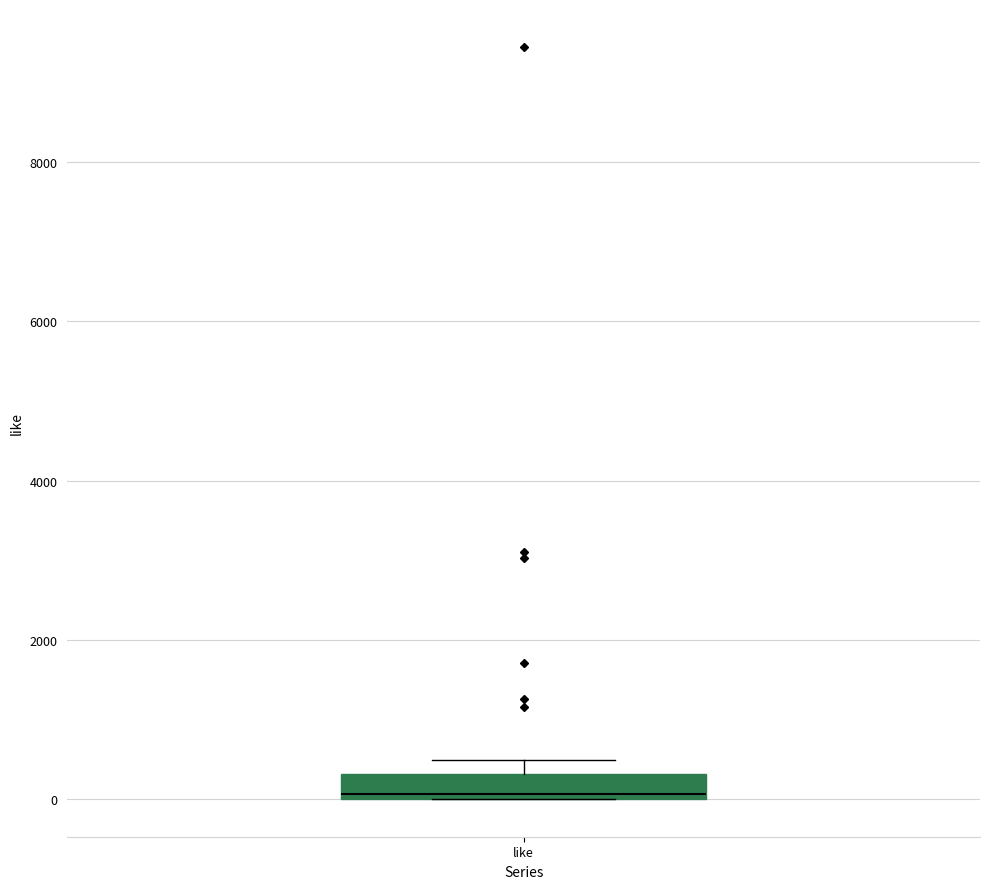

Where is the lower edge of the box for like on the y-axis? The values are not printed on the chart, so give them approximately, as read against the axis.

0